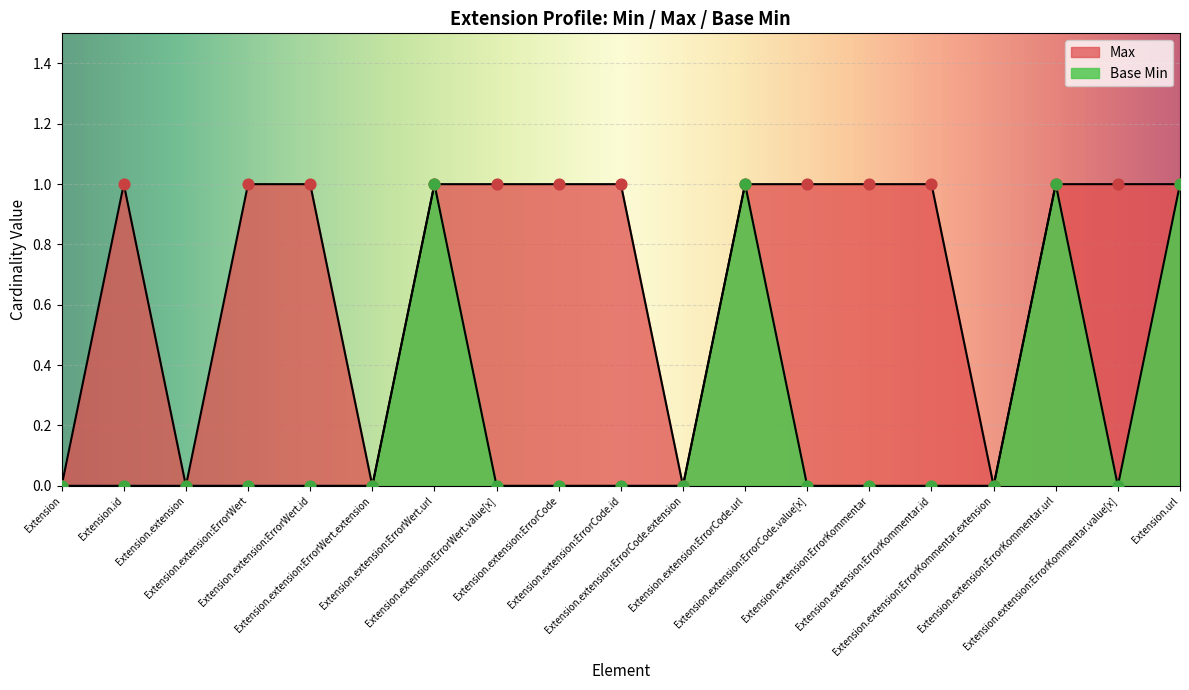

Which series contains the highest Y value?

Max